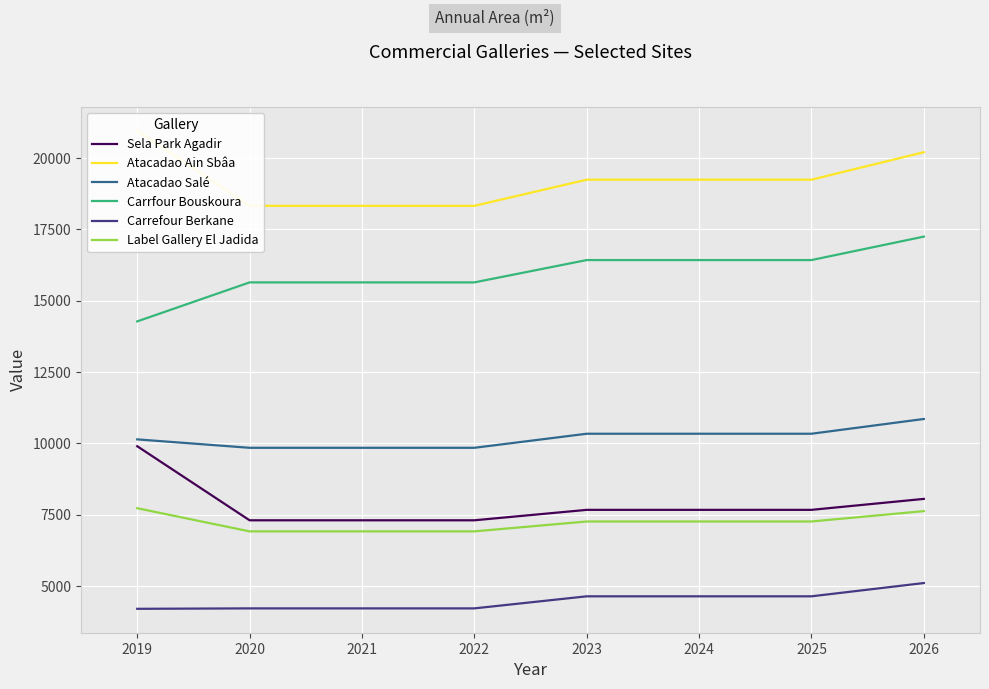

True or false: Carrefour Berkane has a value of 6288.7 at 2021.

False